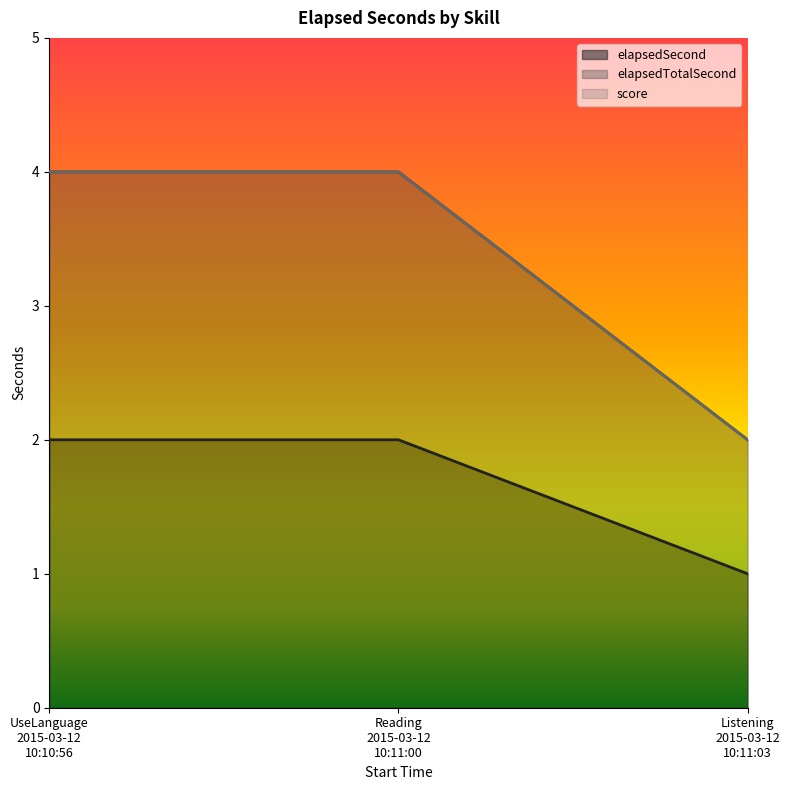

How many values in the elapsedSecond series are below 2?

1